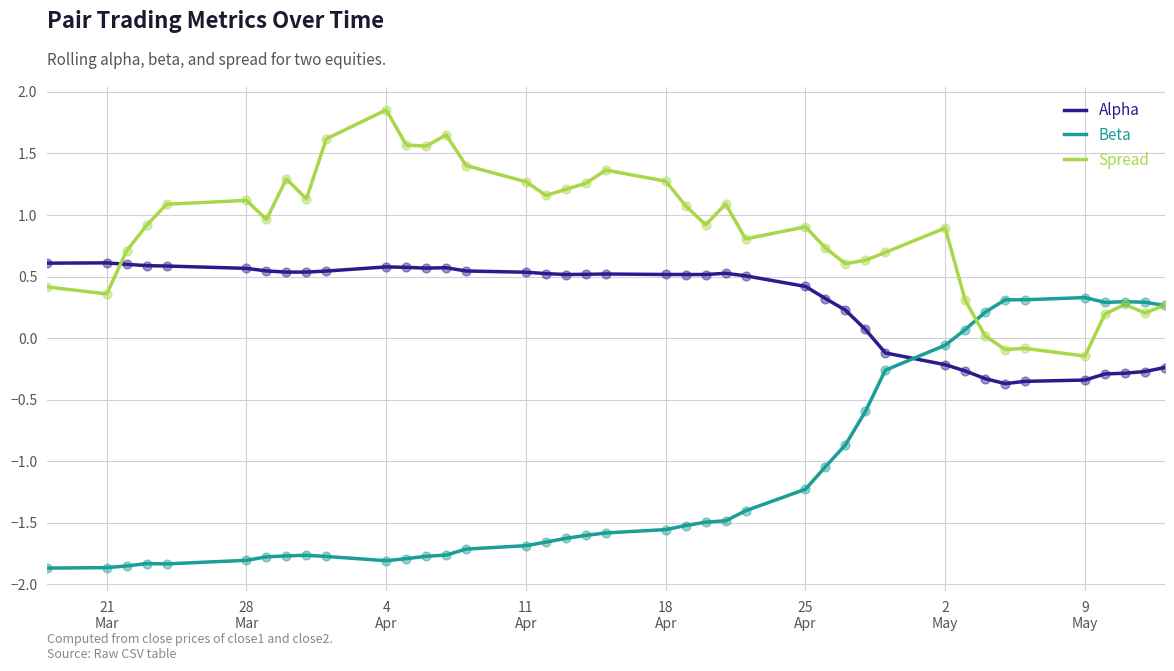

Which series has the largest total across all categories?

Spread